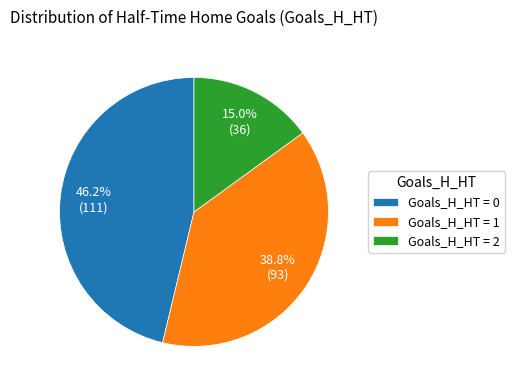

What is the ratio of the value at Goals_H_HT = 1 to the value at Goals_H_HT = 0?

0.8